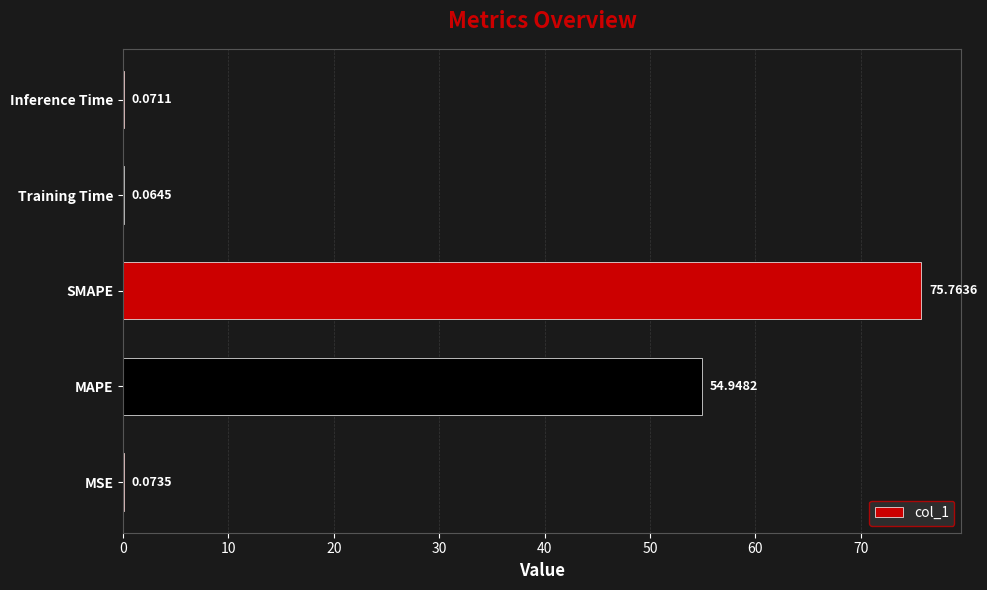

Where is the data nearest to the value 37?

MAPE